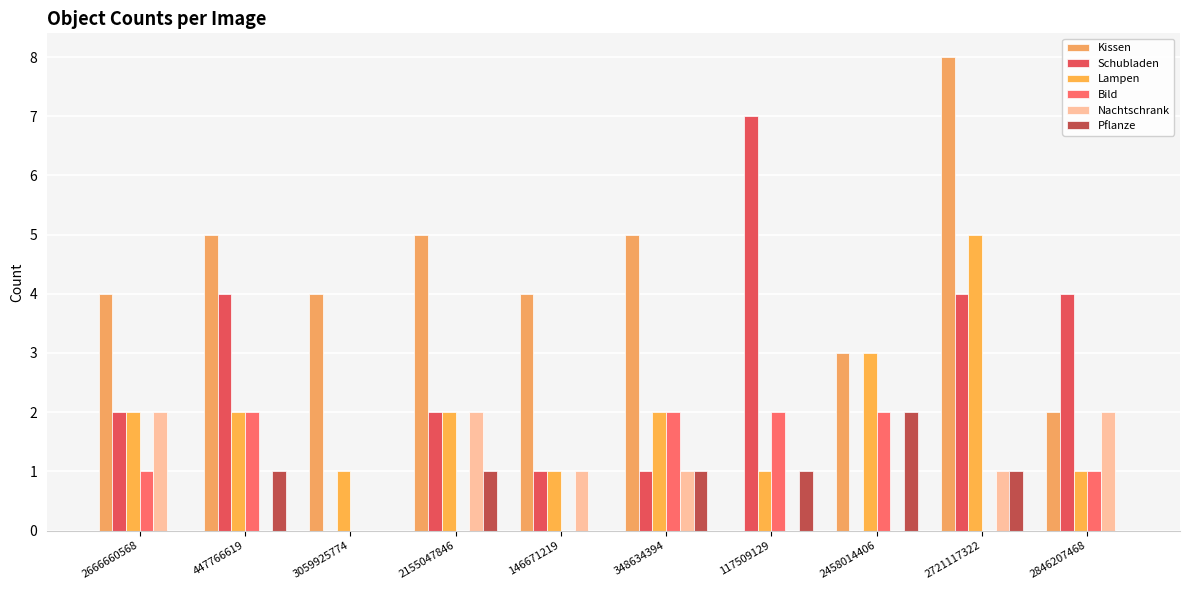

How many series are shown in this chart?

6